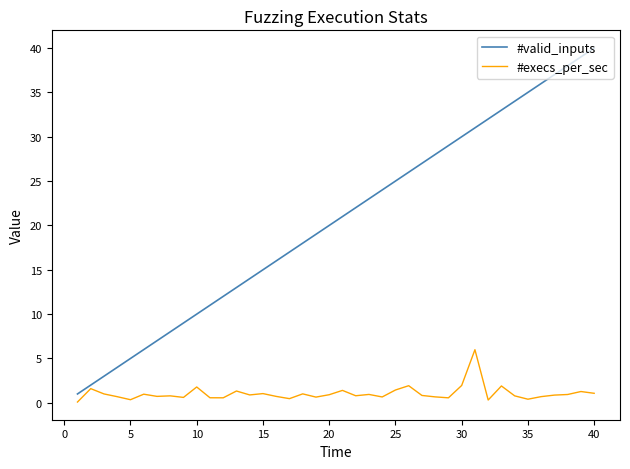

What is the maximum value shown in the chart?

40.0